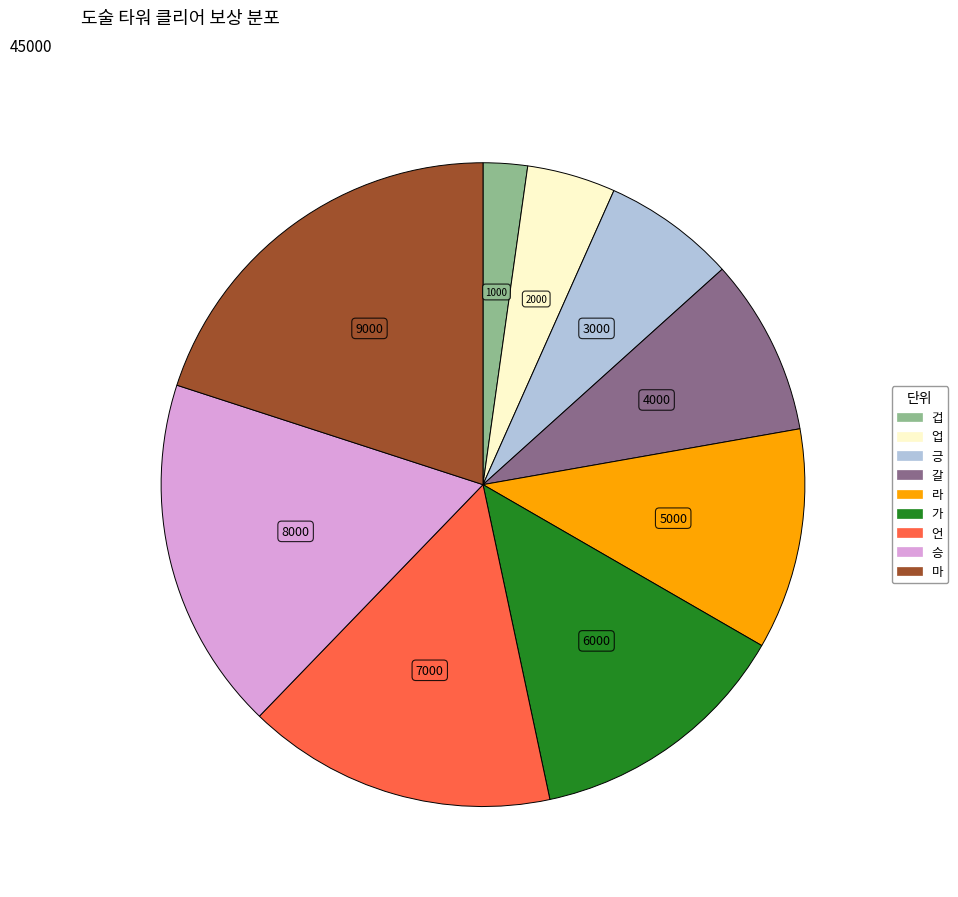

Between 겁 and 업, which is larger?

업